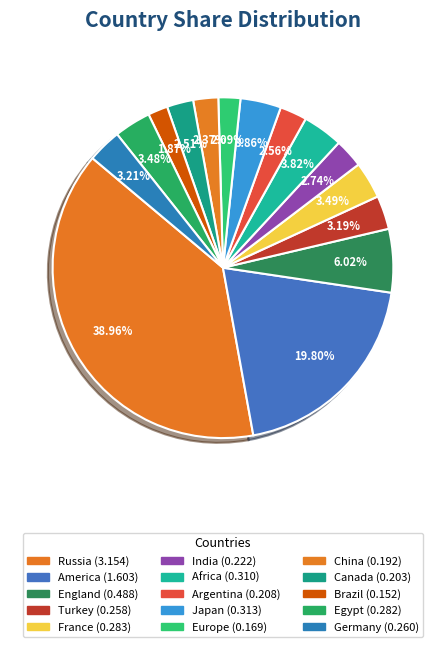

Is it true that Argentina is 1% of the pie?

False